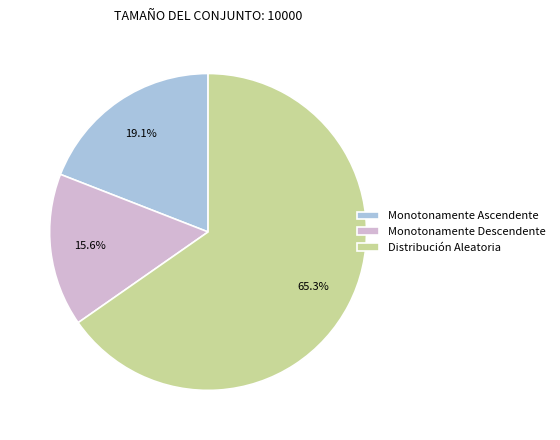

To the nearest percent, what is the difference between the largest and smallest slice percentages?

50%